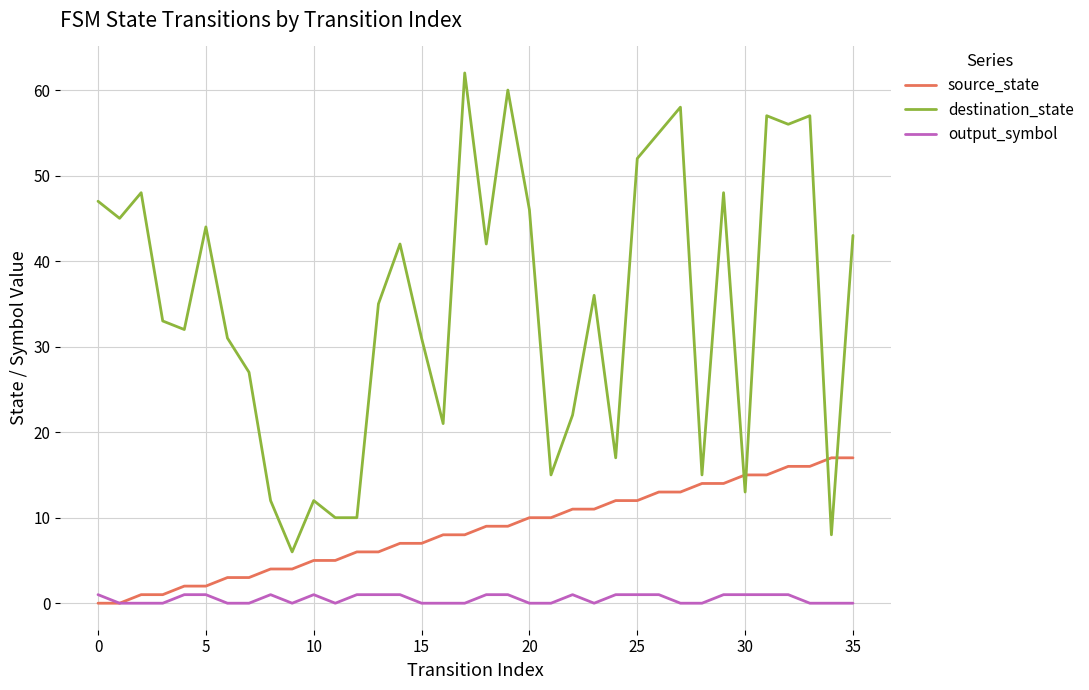

True or false: output_symbol and destination_state cross at least once.

False